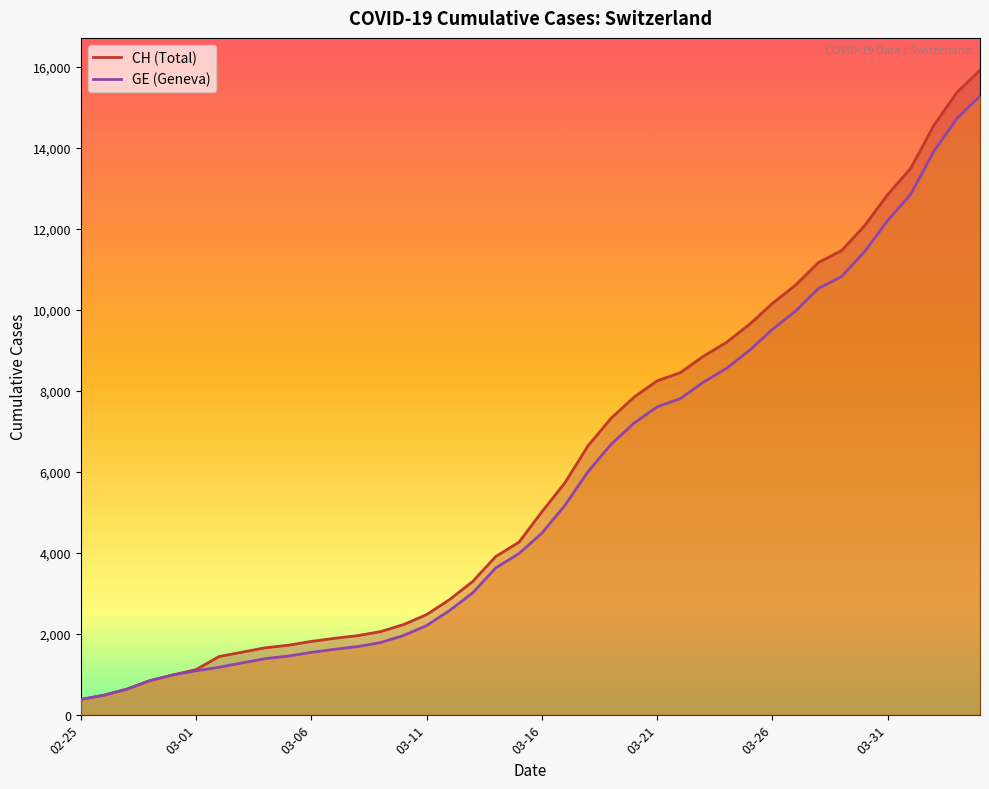

What is the sum of the CH values at 2020-03-31 and 2020-03-15?

17111